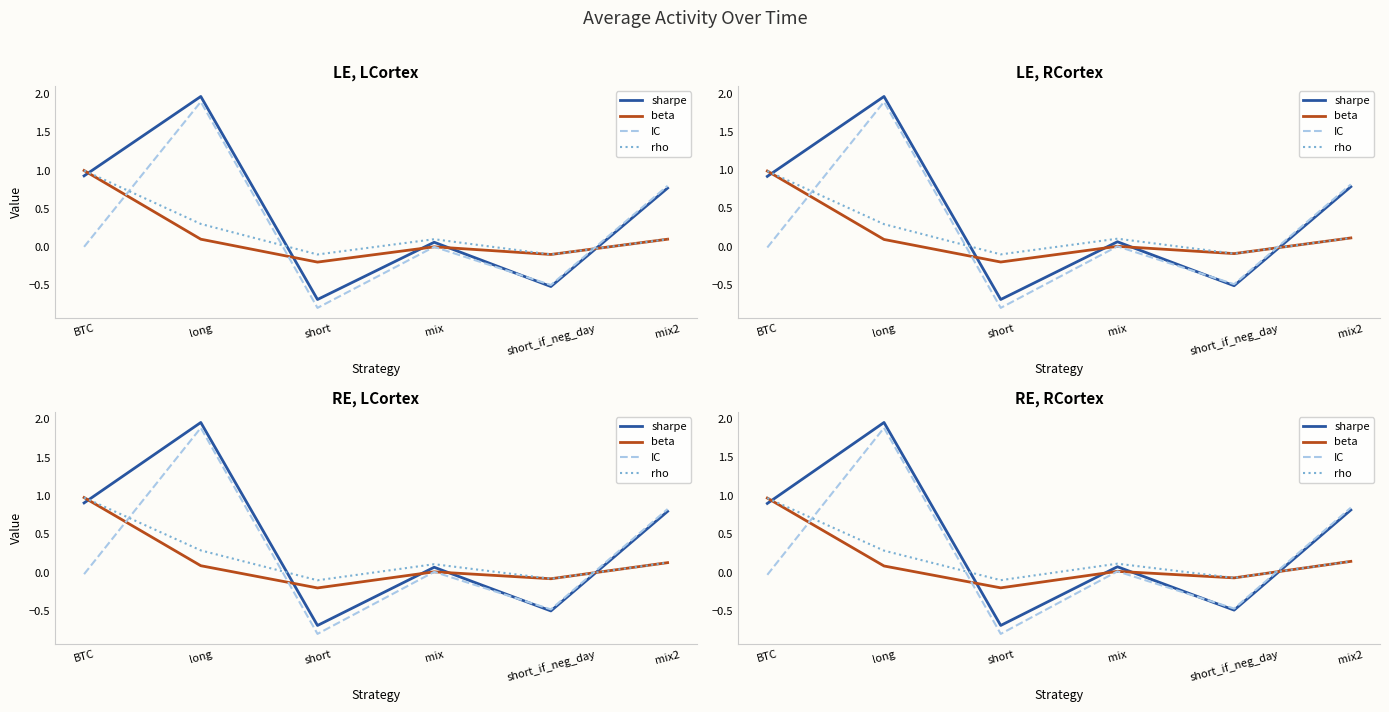

At which category does the chart reach its peak across all series?

long